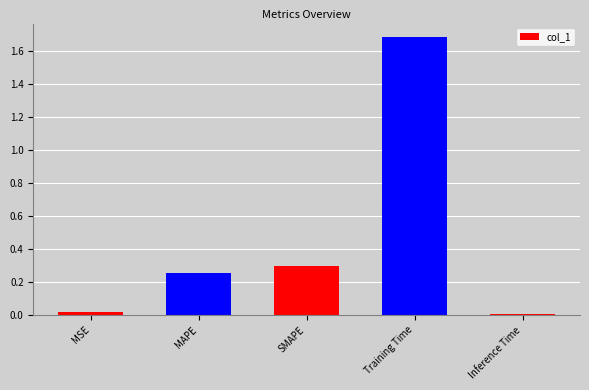

What is the change in value from MAPE to Training Time?

+1.4